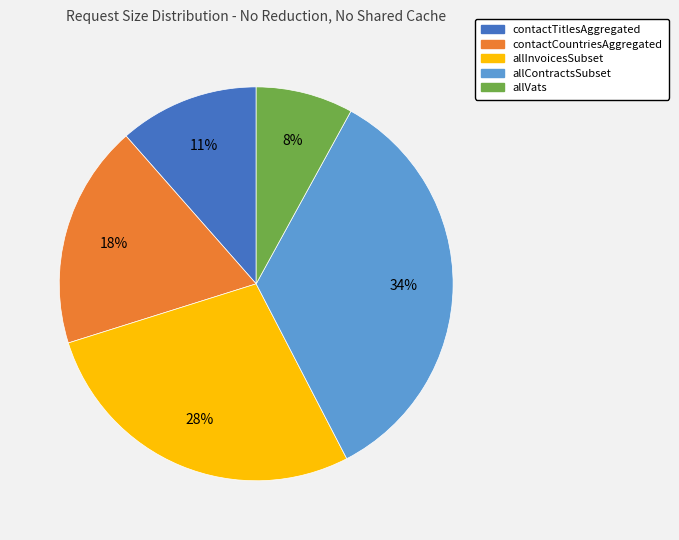

Rank the categories by value from lowest to highest.

allVats, contactTitlesAggregated, contactCountriesAggregated, allInvoicesSubset, allContractsSubset